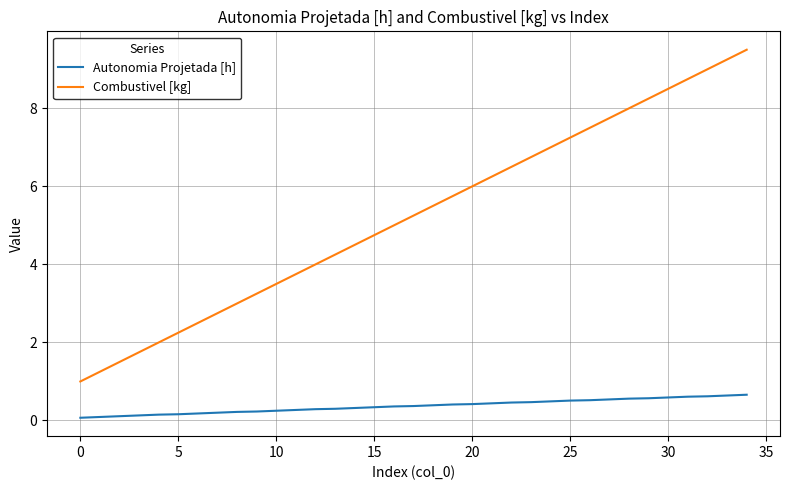

True or false: Combustivel [kg] has more than 0 interior local peaks.

False